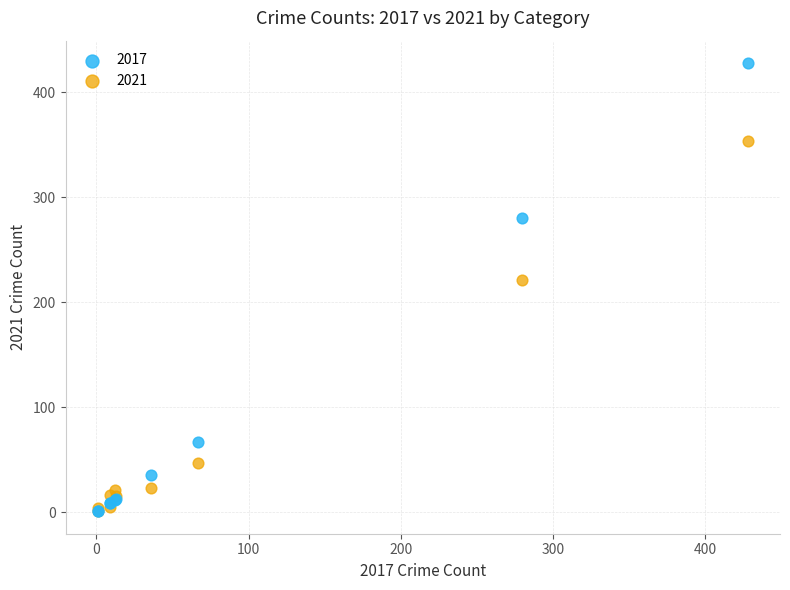

Which series contains the highest Y value?

2017